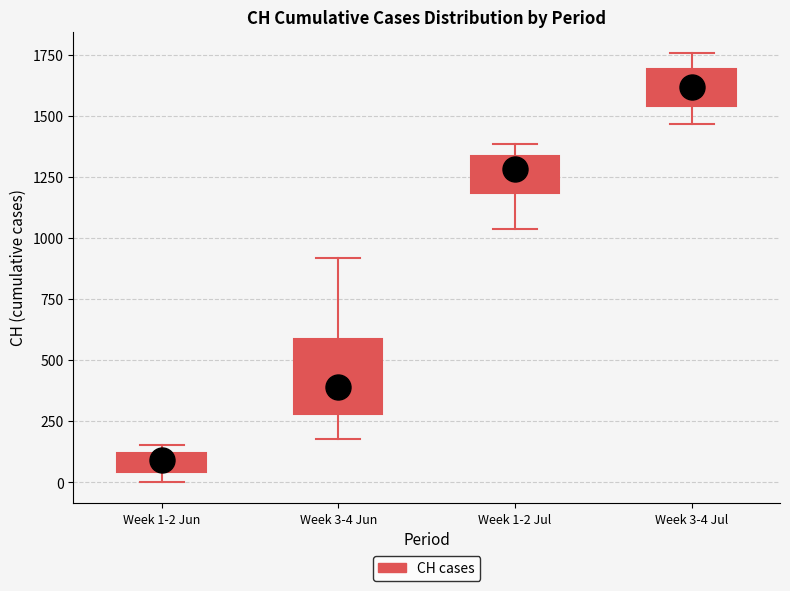

Which box's median line is the lowest?

Week 1-2 Jun